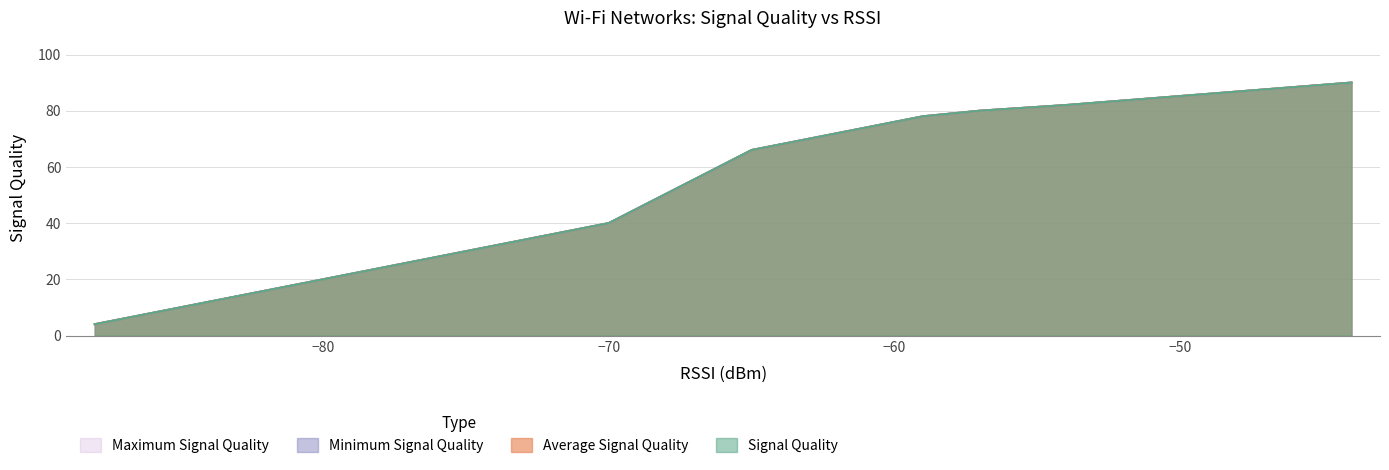

Does the chart have visible grid lines?

Yes